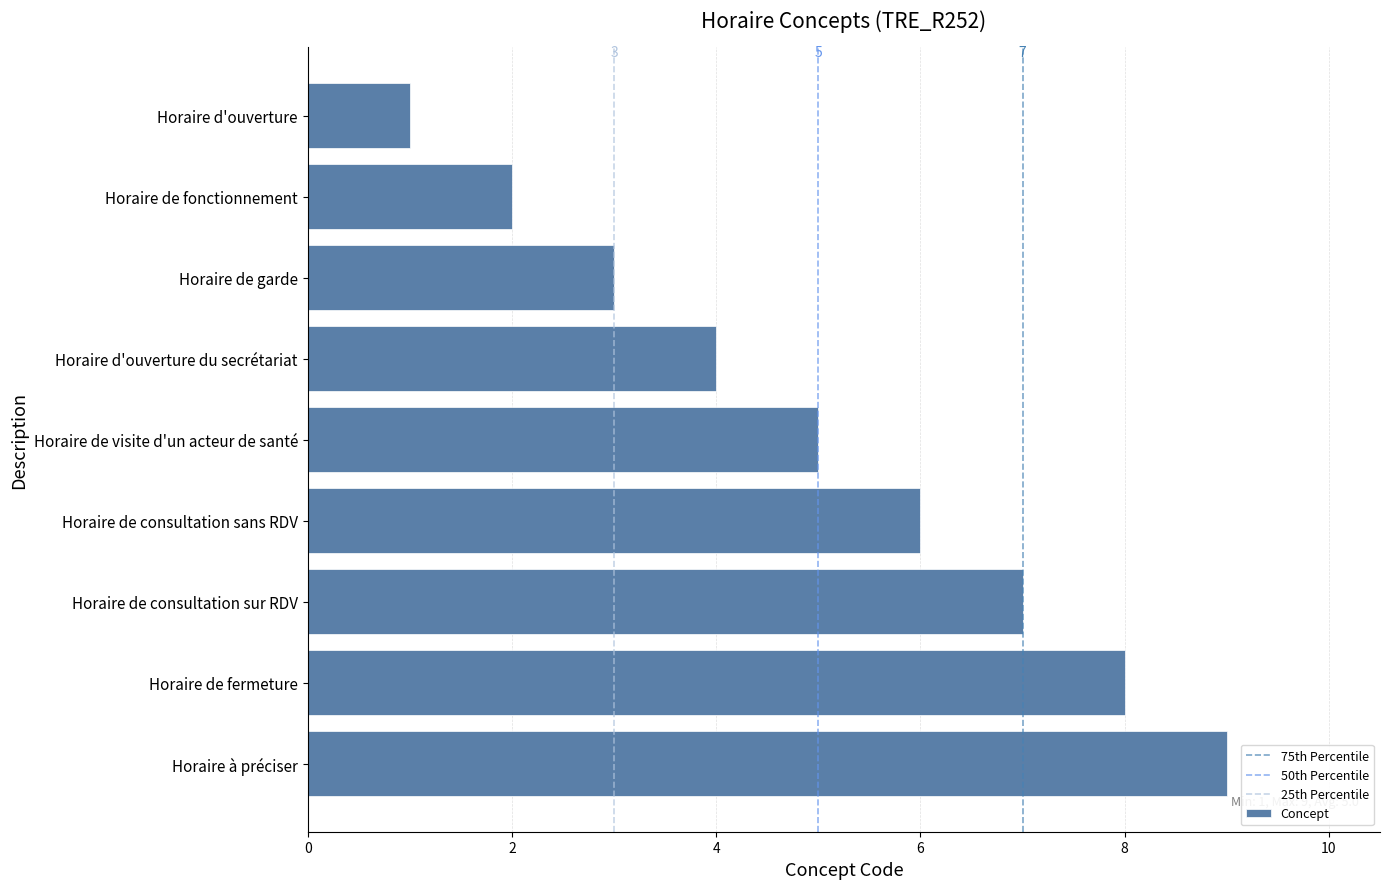

What is the minimum value shown in the chart?

1